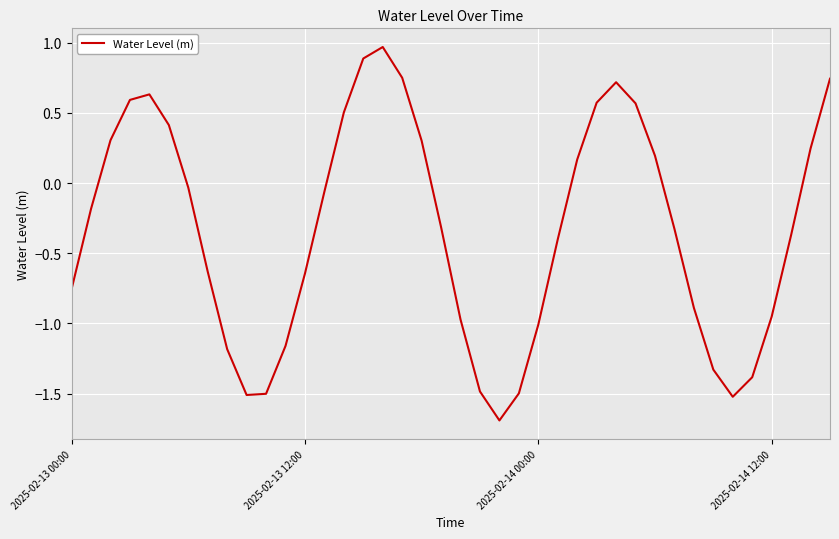

What is the minimum value shown in the chart?

-1.7